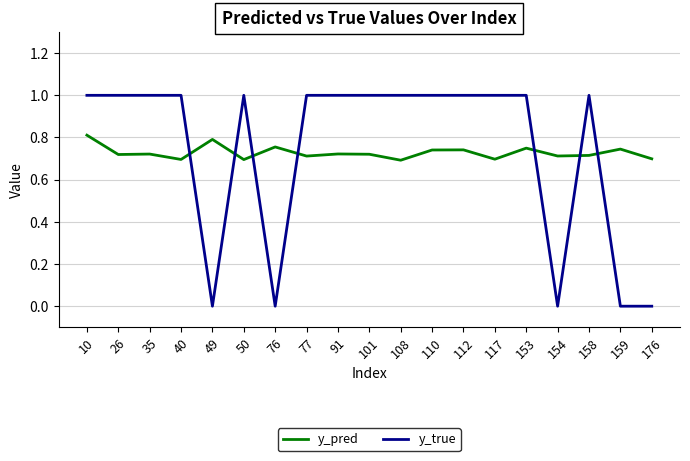

The y_true series shows 0.7 at 40. True or false?

False